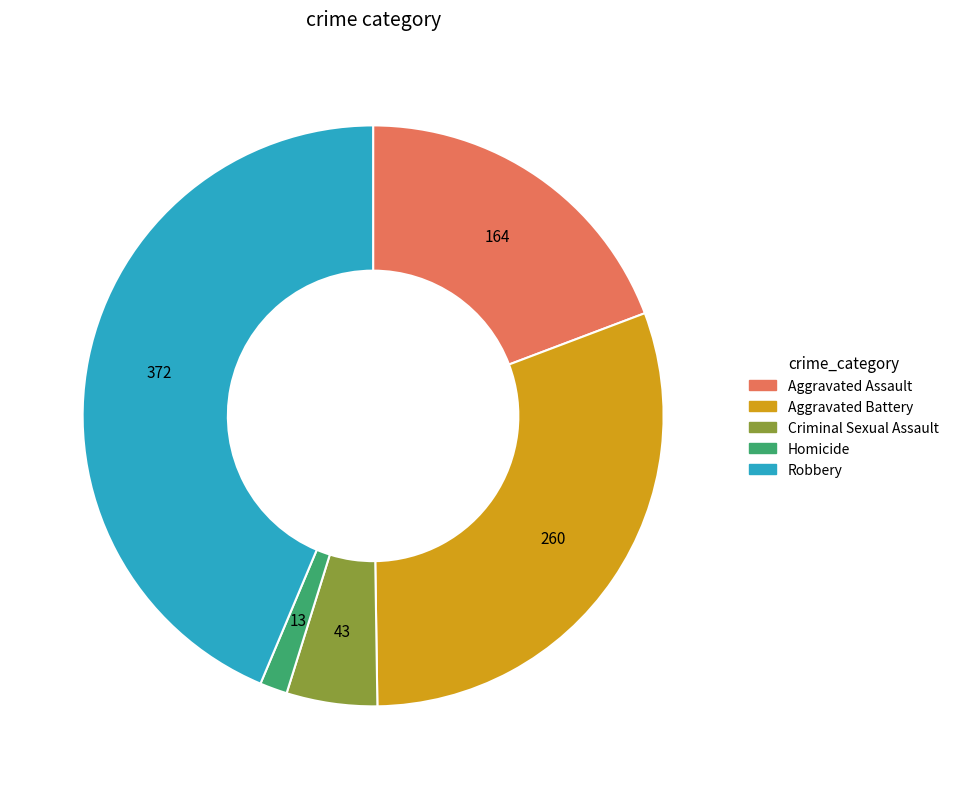

The Robbery slice represents 44% of the pie. True or false?

True